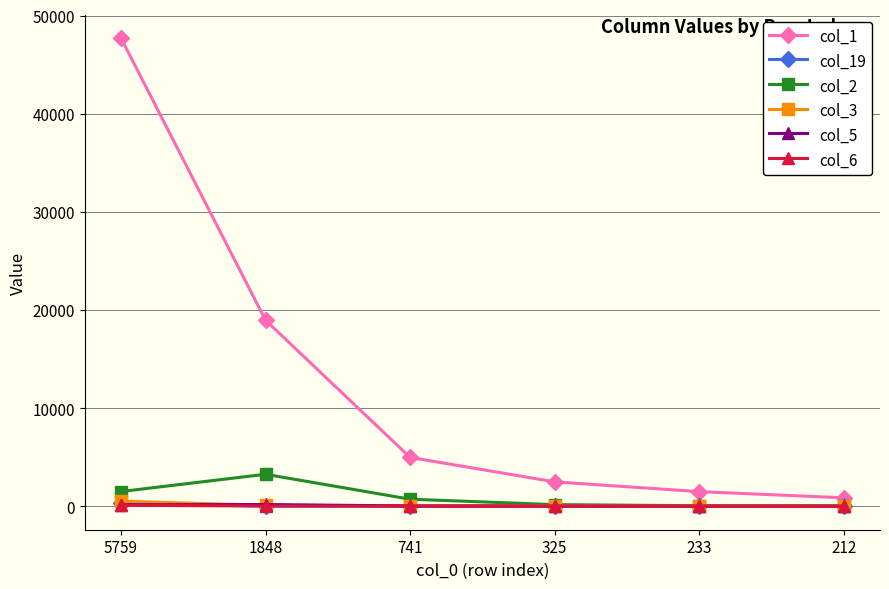

Which series ends up on top after the final intersection of col_6 and col_19?

col_6